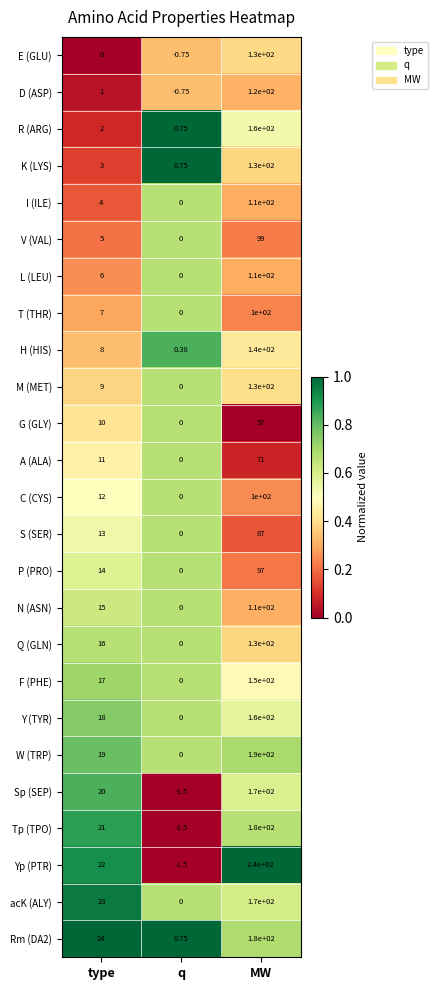

List the labels in order of P (PRO) value, largest first.

MW, type, q